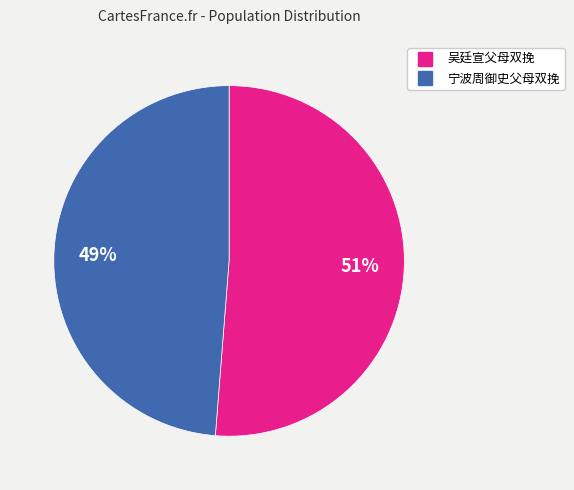

To the nearest percent, what is the average slice percentage?

50%